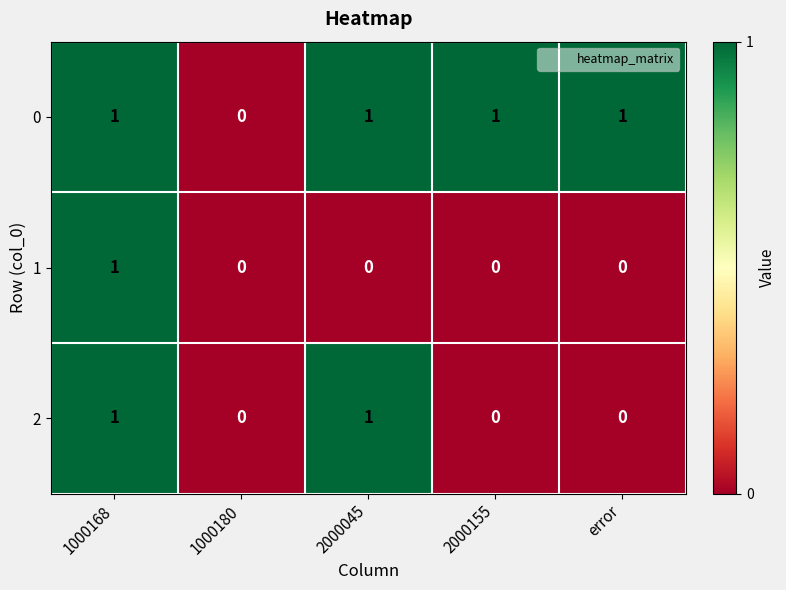

At which label does 1 reach its peak?

1000168